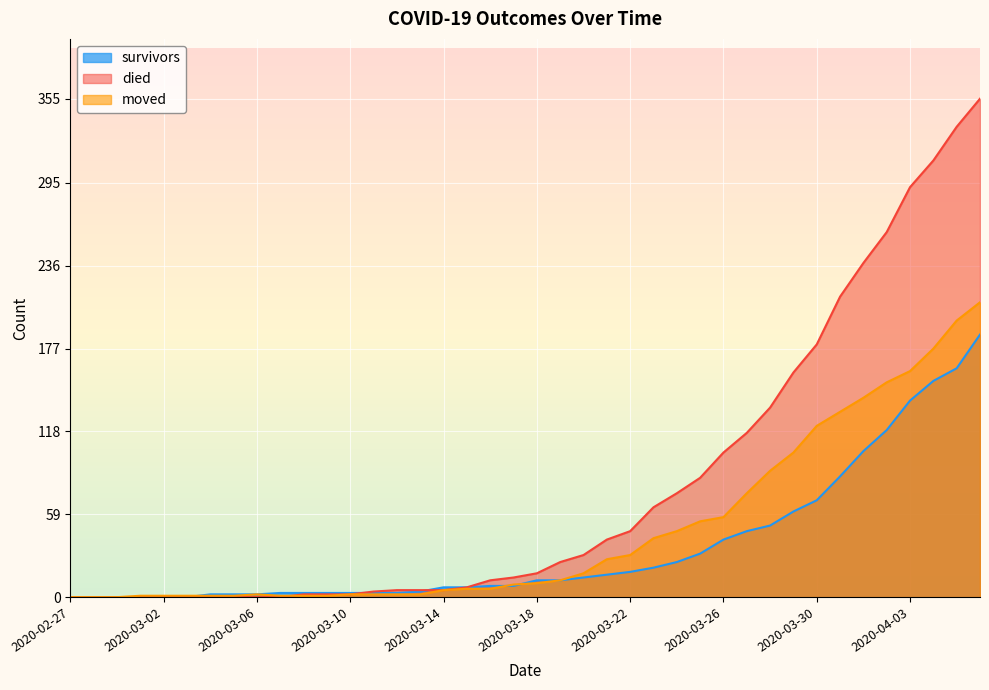

What is the difference between the maximum and minimum values in the died series?

355